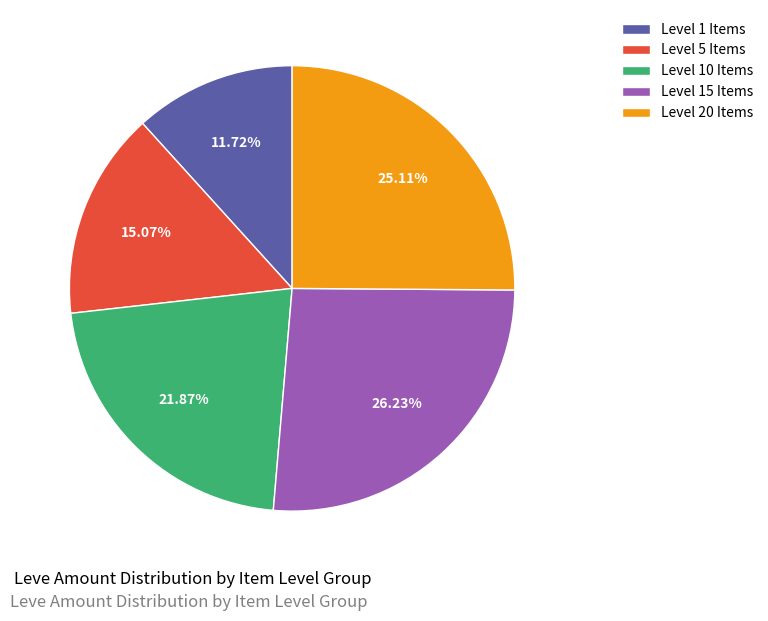

To the nearest percent, what is the difference between the largest and smallest slice percentages?

15%